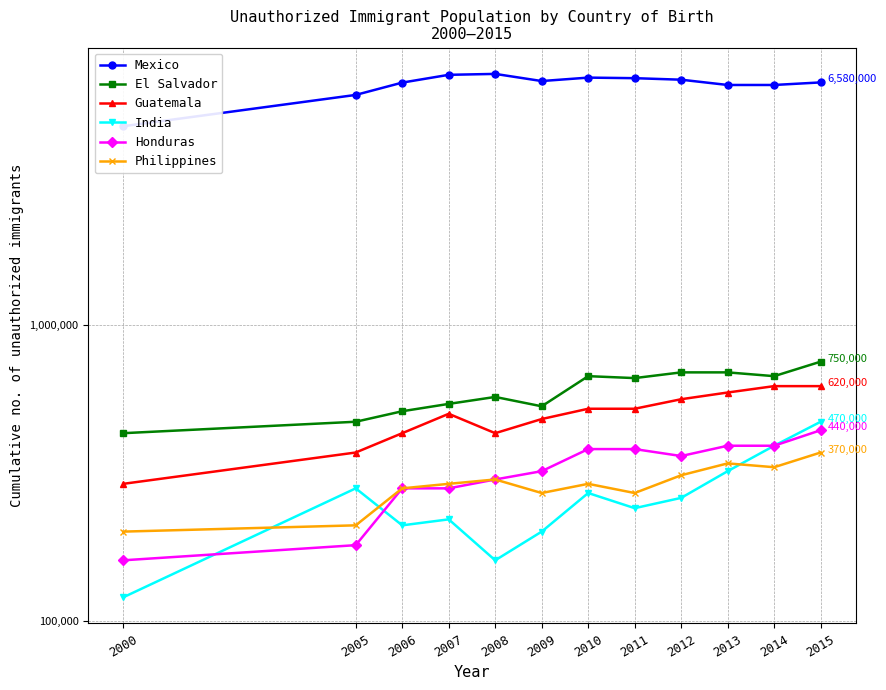

What value does the India series have at 2011, to the nearest 10?

240000